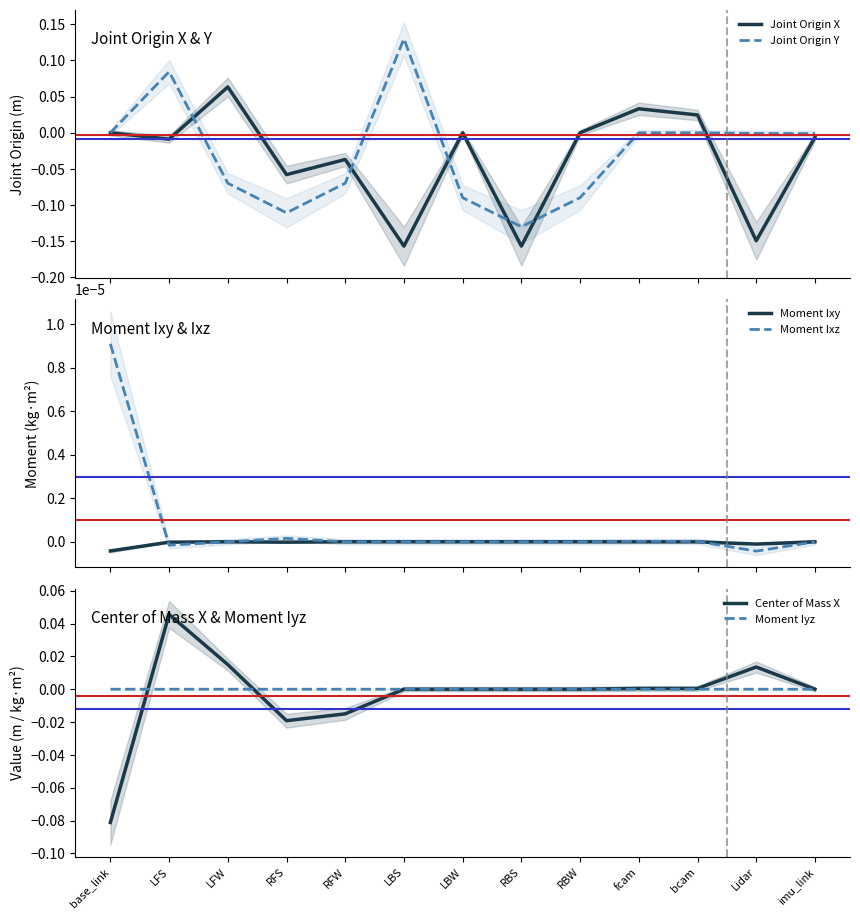

Where is the first local maximum for Center of Mass X?

LFS